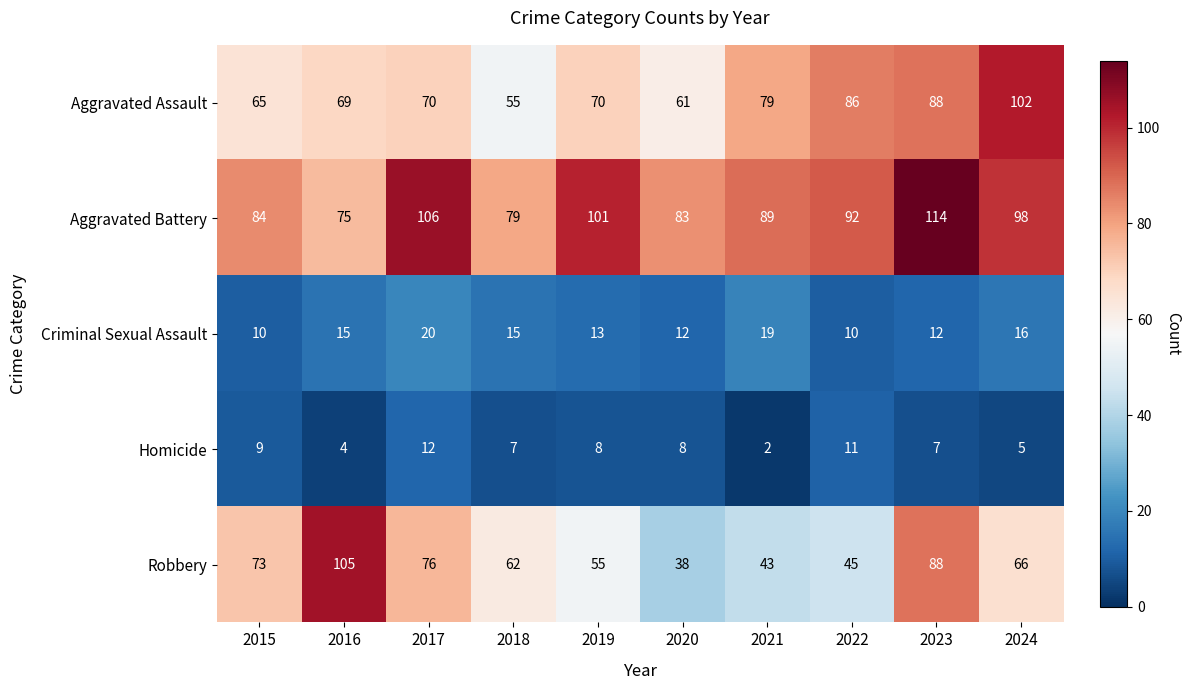

Rank the series by their maximum value, from highest to lowest.

Aggravated Battery, Robbery, Aggravated Assault, Criminal Sexual Assault, Homicide